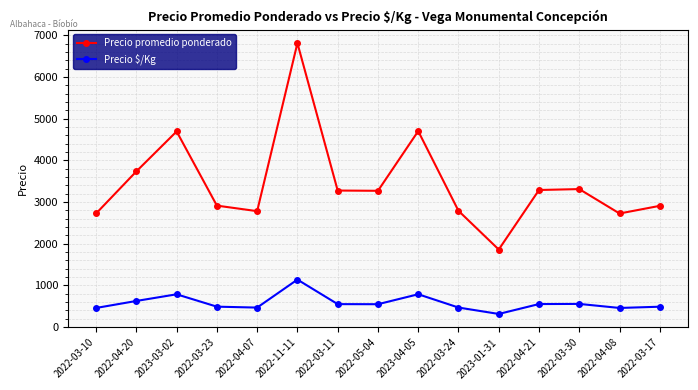

What is the highest value of the Precio $/Kg series?

1135